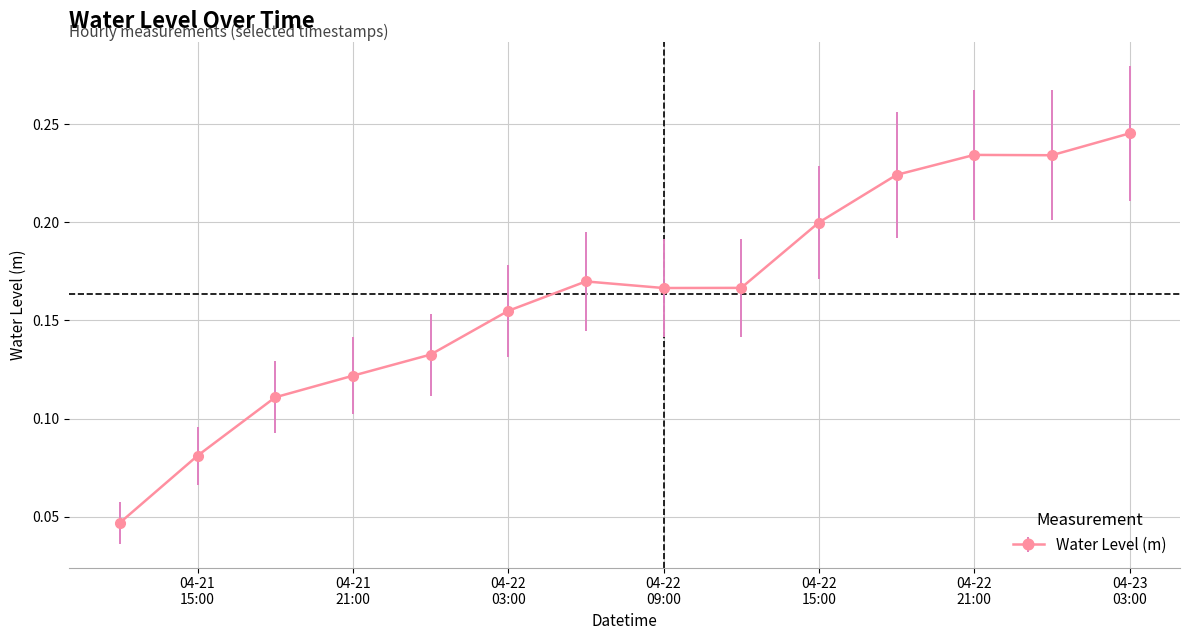

How many values are between 0 and 1?

14